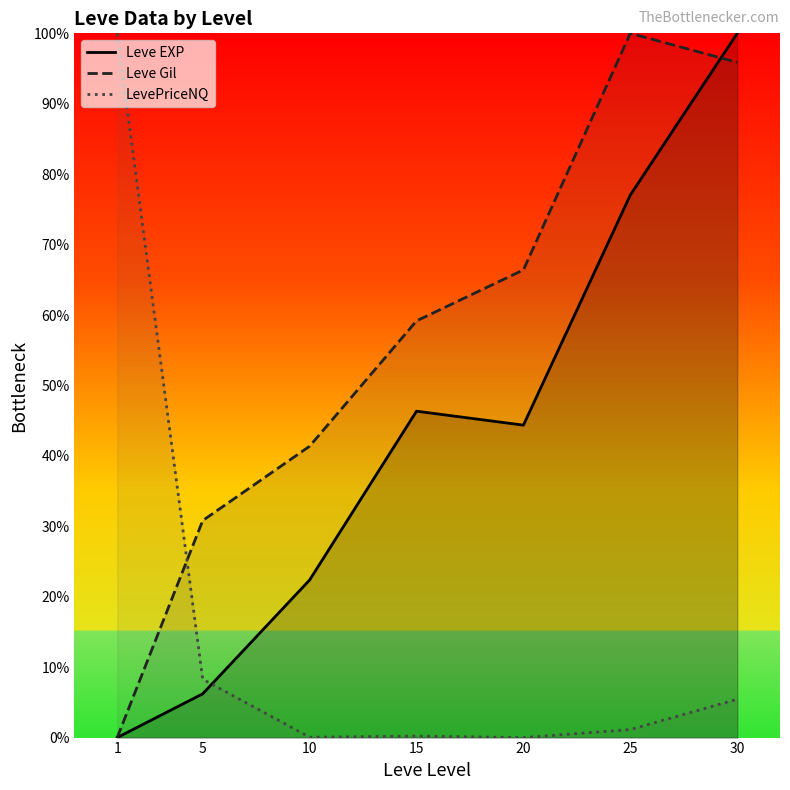

Read the LevePriceNQ value at 25.

1.1